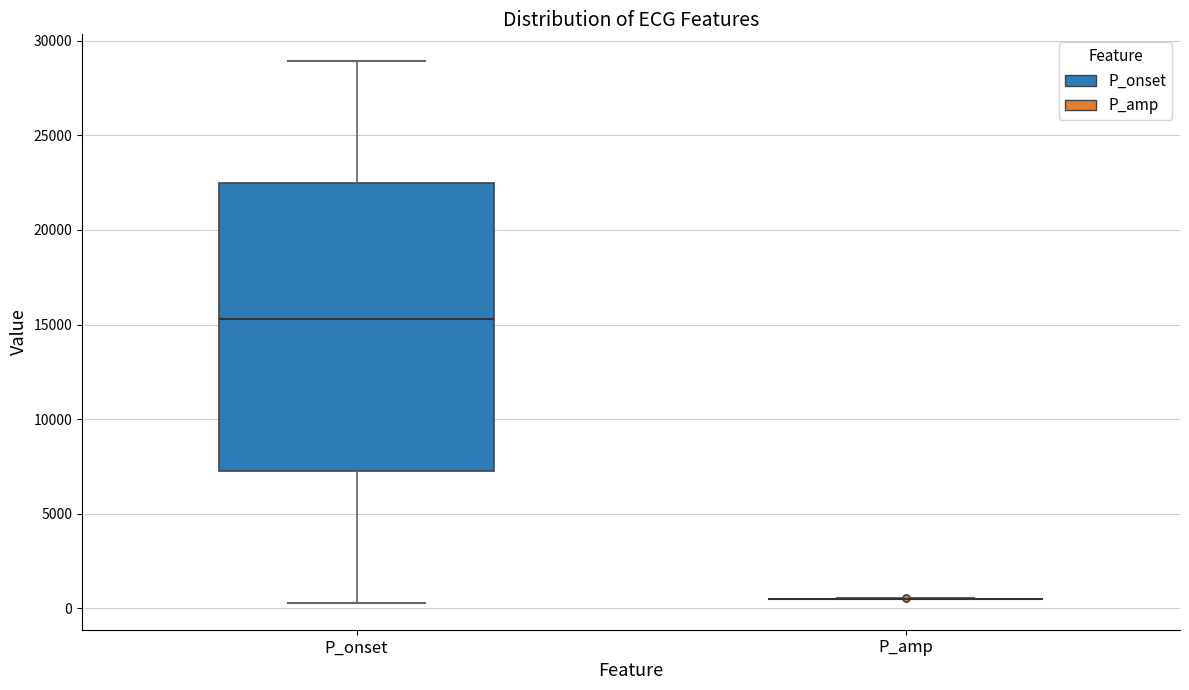

Comparing the boxes themselves (not the whiskers), which one is the tallest?

P_onset